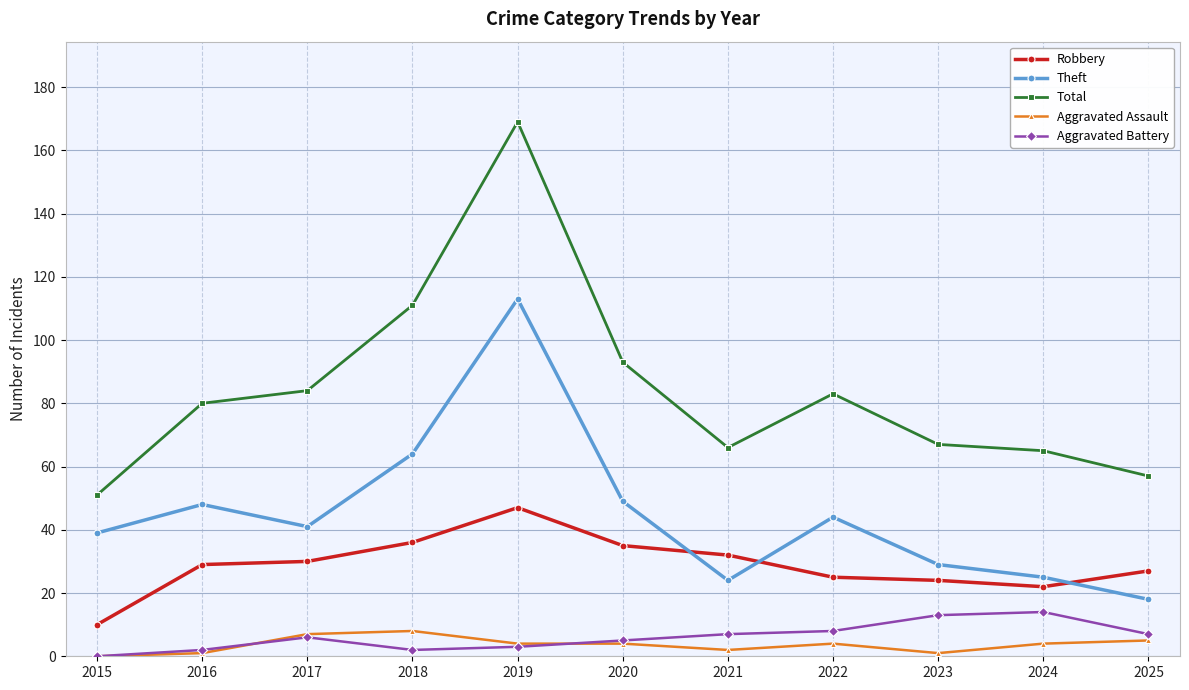

What is the difference between the highest and lowest values at 2025?

52